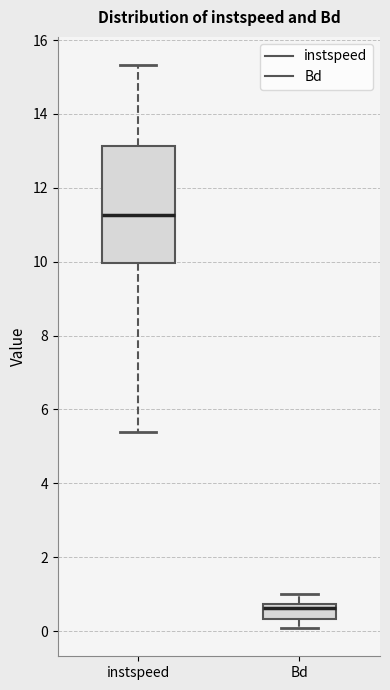

Which box is the tallest, from its lower edge to its upper edge?

instspeed